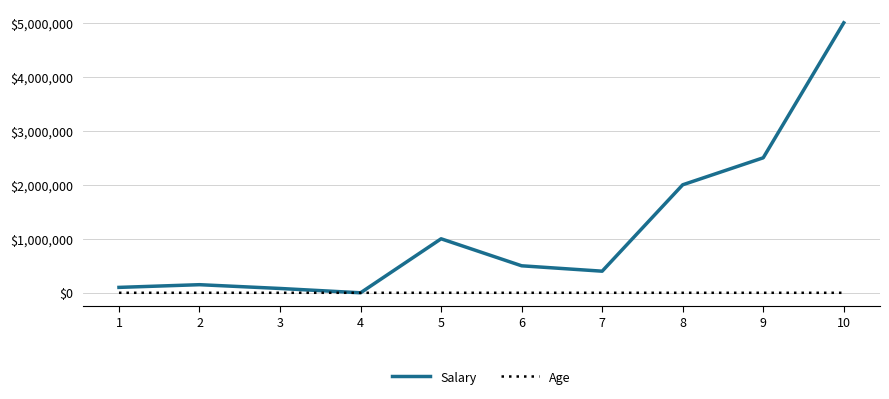

What is the sum of the Salary values at 10 and 2?

5150000